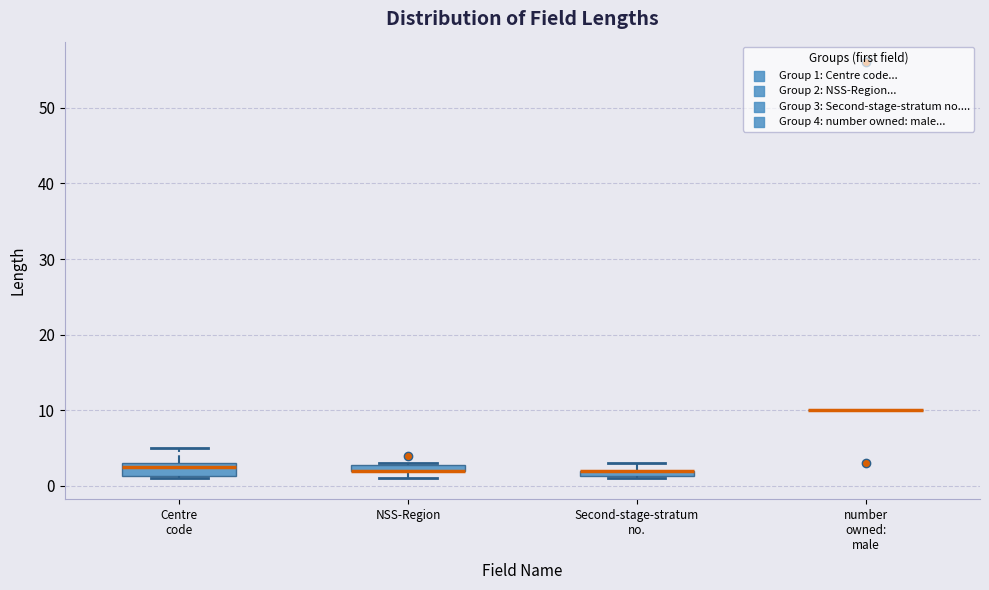

Where is the upper edge of the box for NSS-Region on the y-axis? The values are not printed on the chart, so give them approximately, as read against the axis.

3